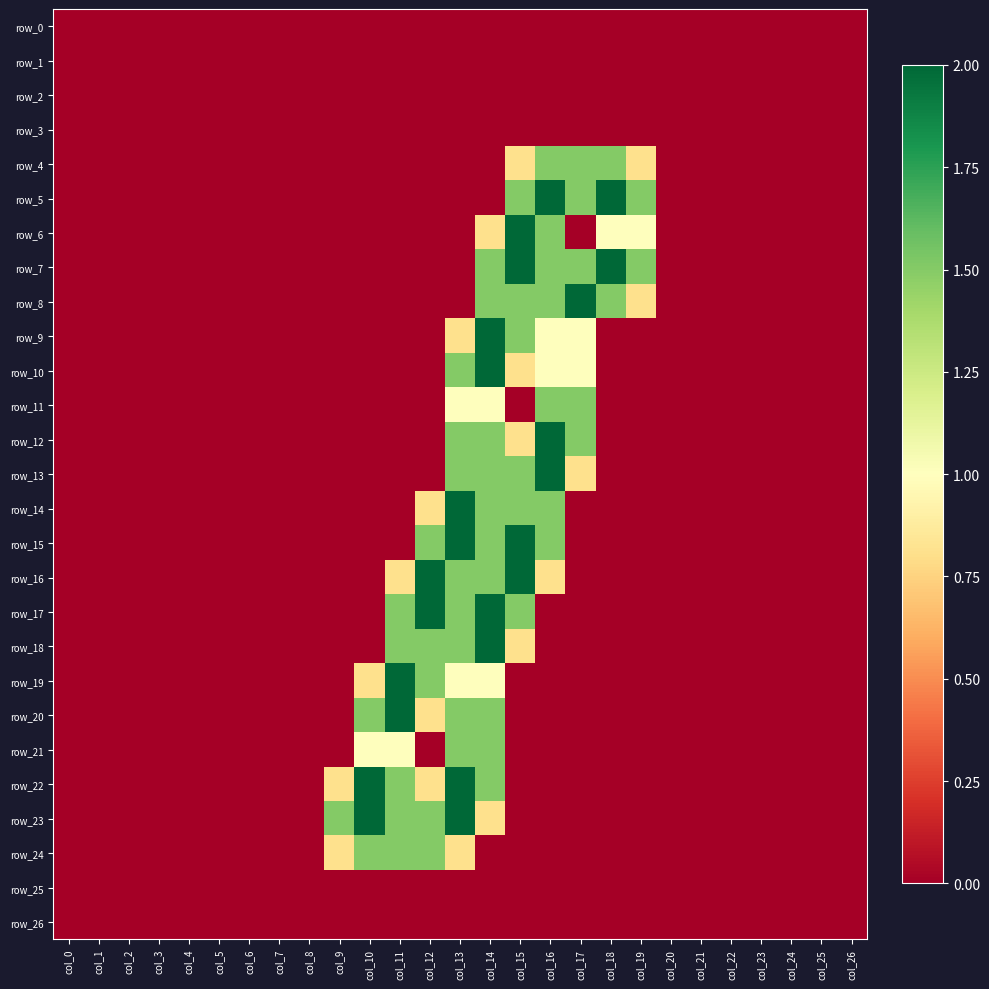

Which series has the largest range (max minus min)?

row_5